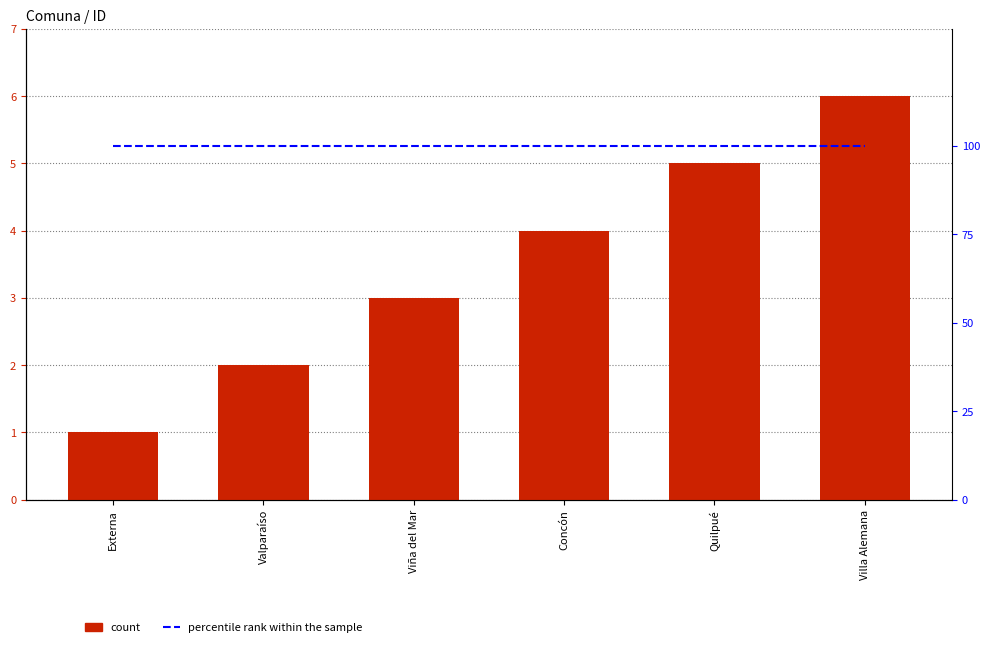

At which category is the sum across all series the highest?

Villa Alemana